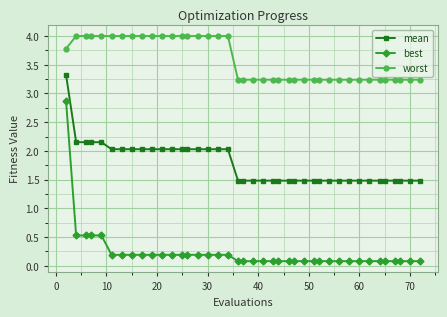

True or false: mean and worst cross at least once.

False